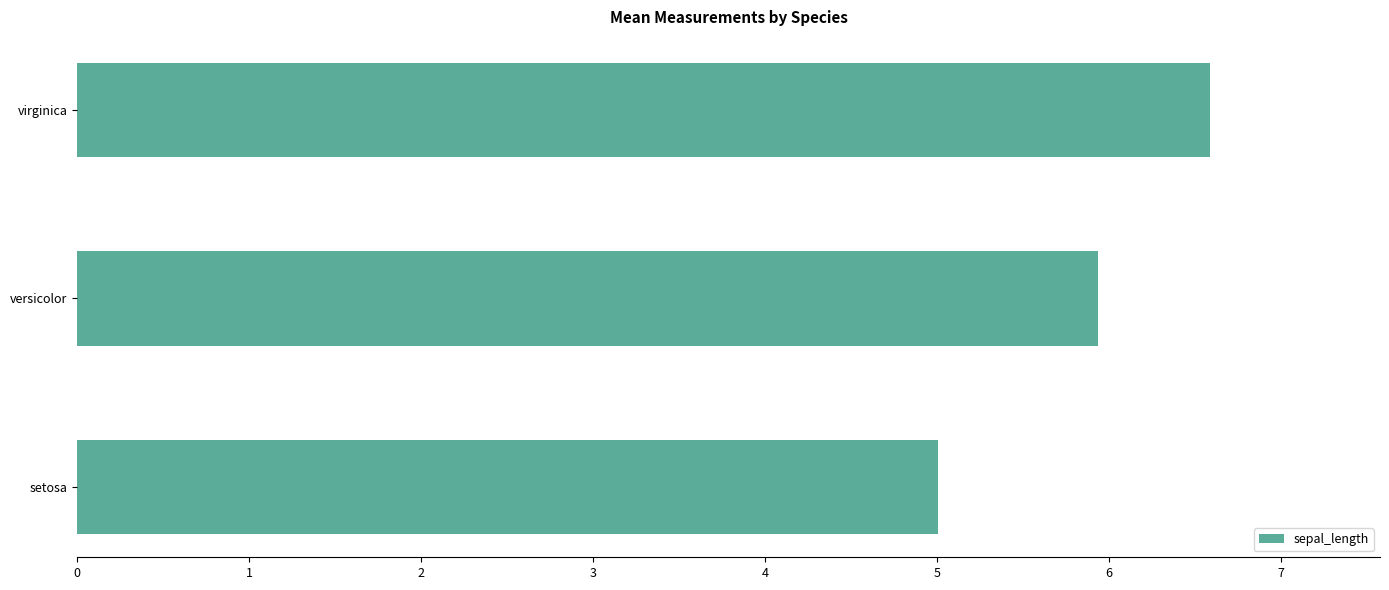

What is the difference between the maximum and minimum values?

1.6